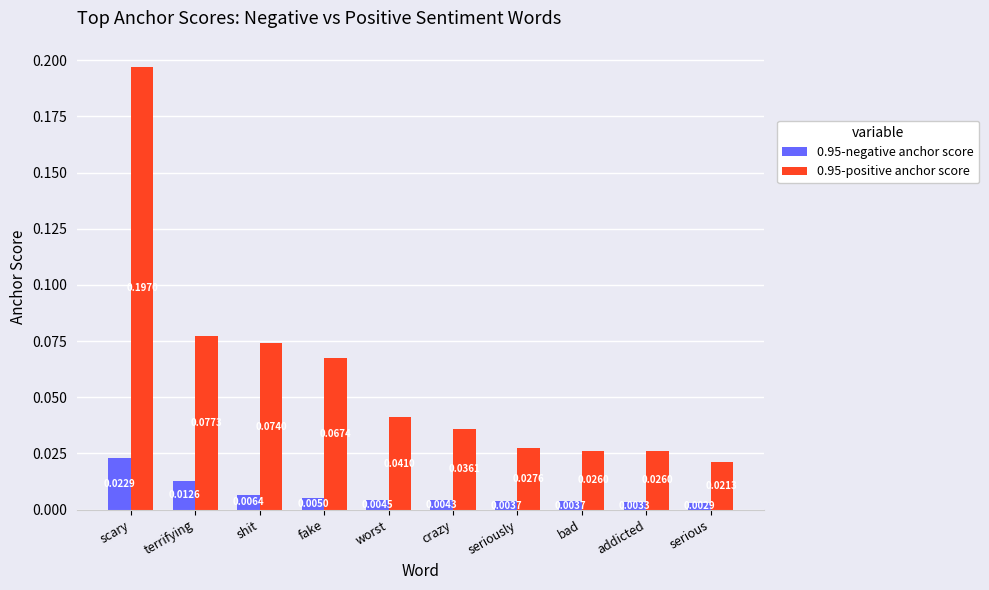

At which label does 0.95-positive anchor score reach its minimum?

serious